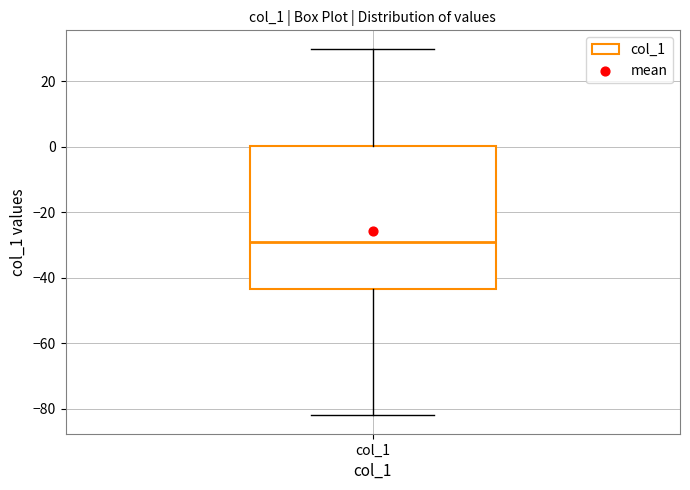

Where is the upper edge of the box for col_1 on the y-axis? The values are not printed on the chart, so give them approximately, as read against the axis.

0